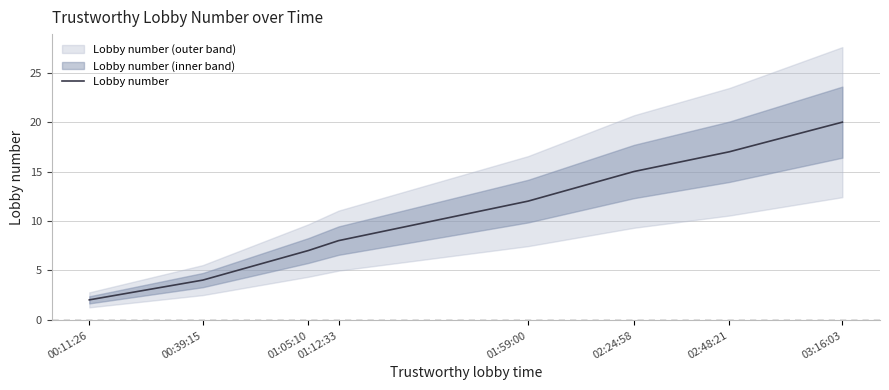

Reading left to right, transcribe all the data shown in this chart.

00:11:26=2	00:39:15=4	01:05:10=7	01:12:33=8	01:59:00=12	02:24:58=15	02:48:21=17	03:16:03=20